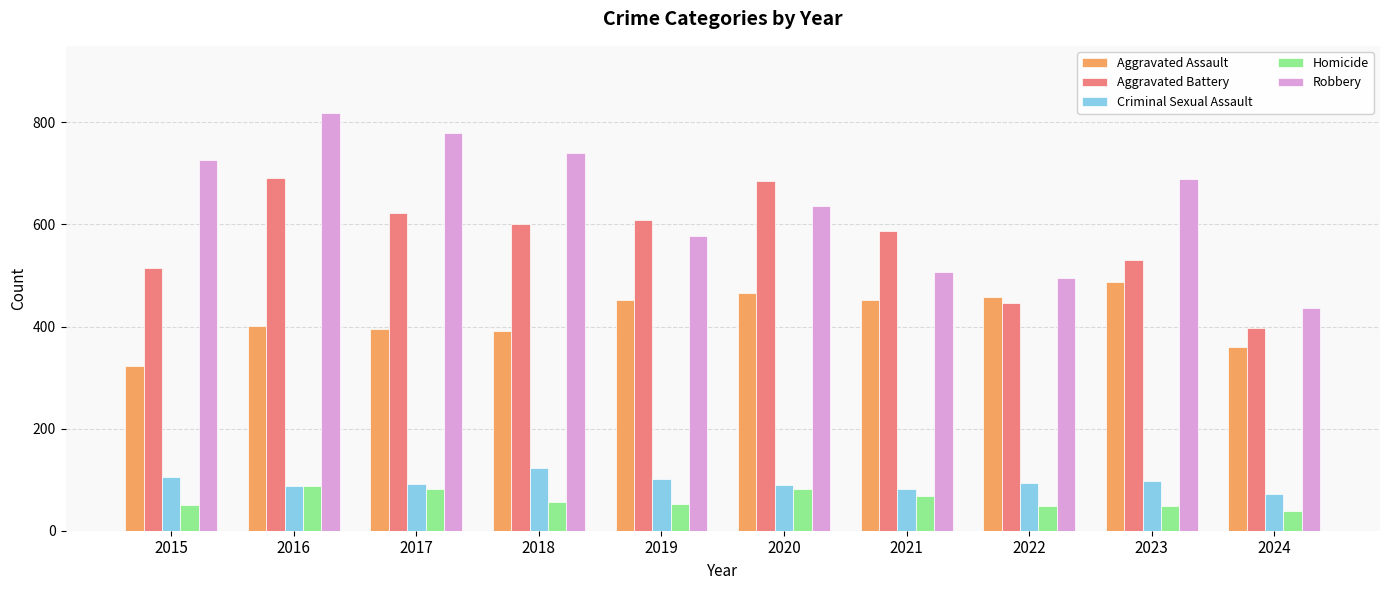

What are all the series names shown in the legend?

Aggravated Assault, Aggravated Battery, Criminal Sexual Assault, Homicide, Robbery